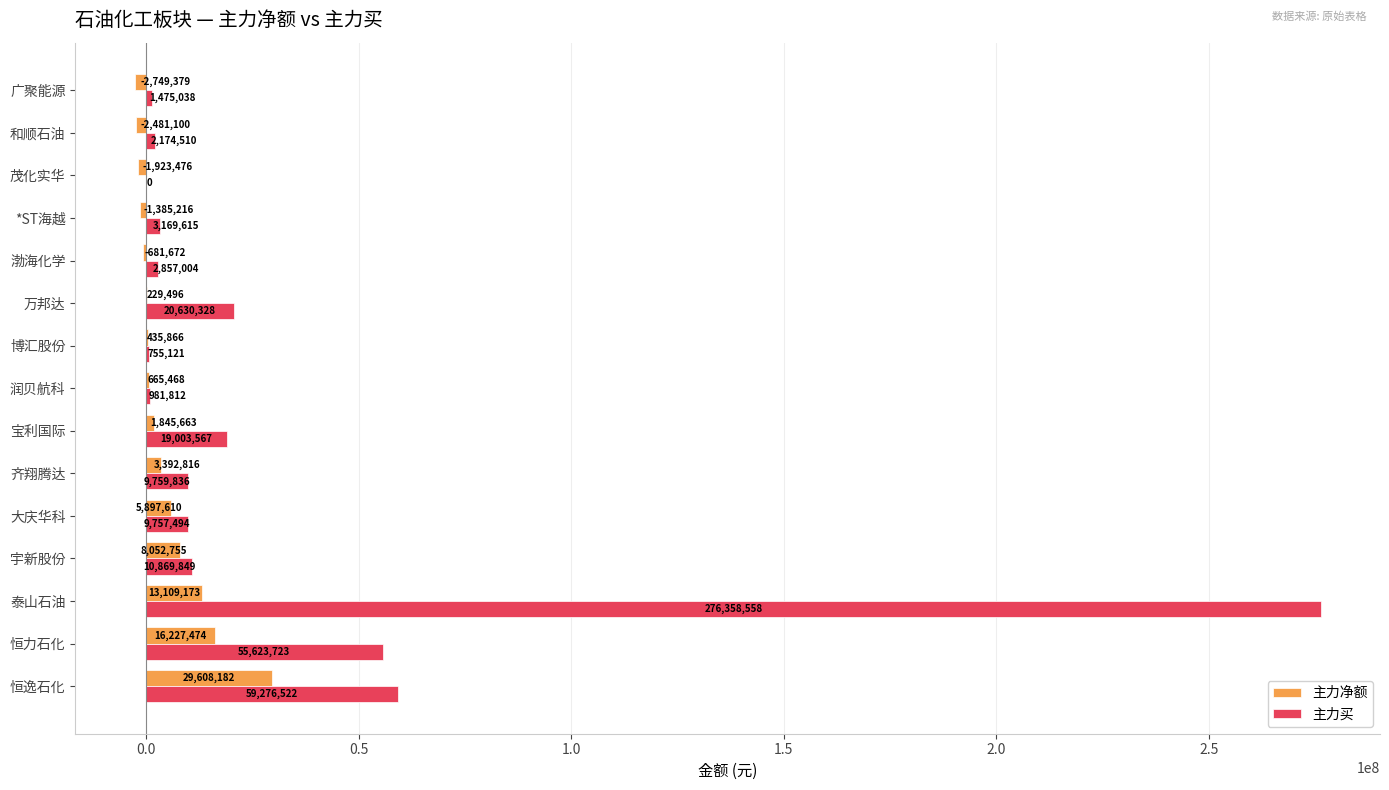

Is it true that 主力买 equals 981812 at 润贝航科?

True